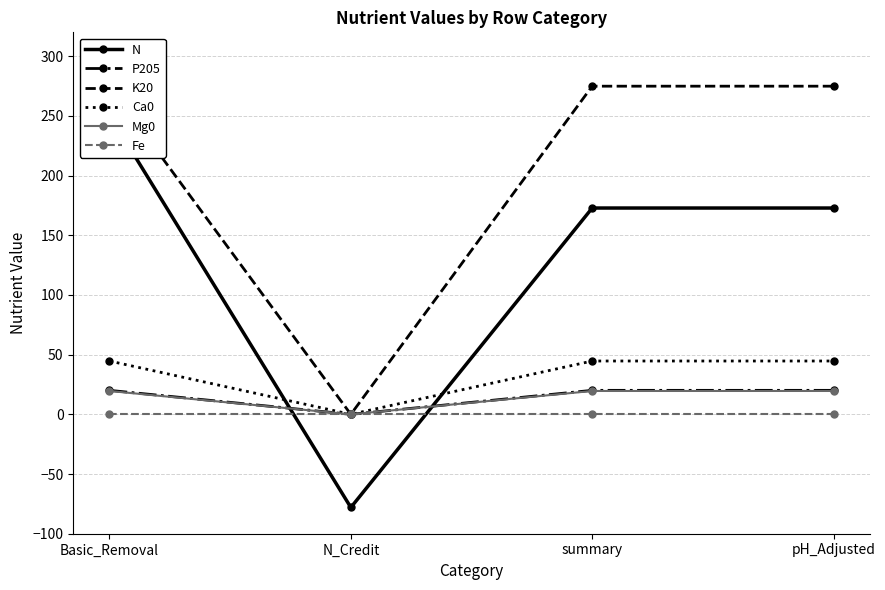

Which series has the largest total across all categories?

K20